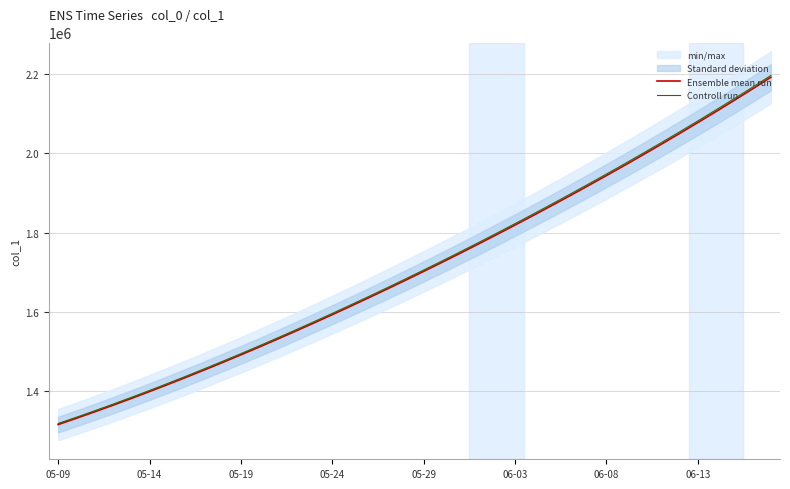

True or false: Controll run and Ensemble mean run cross at least once.

False